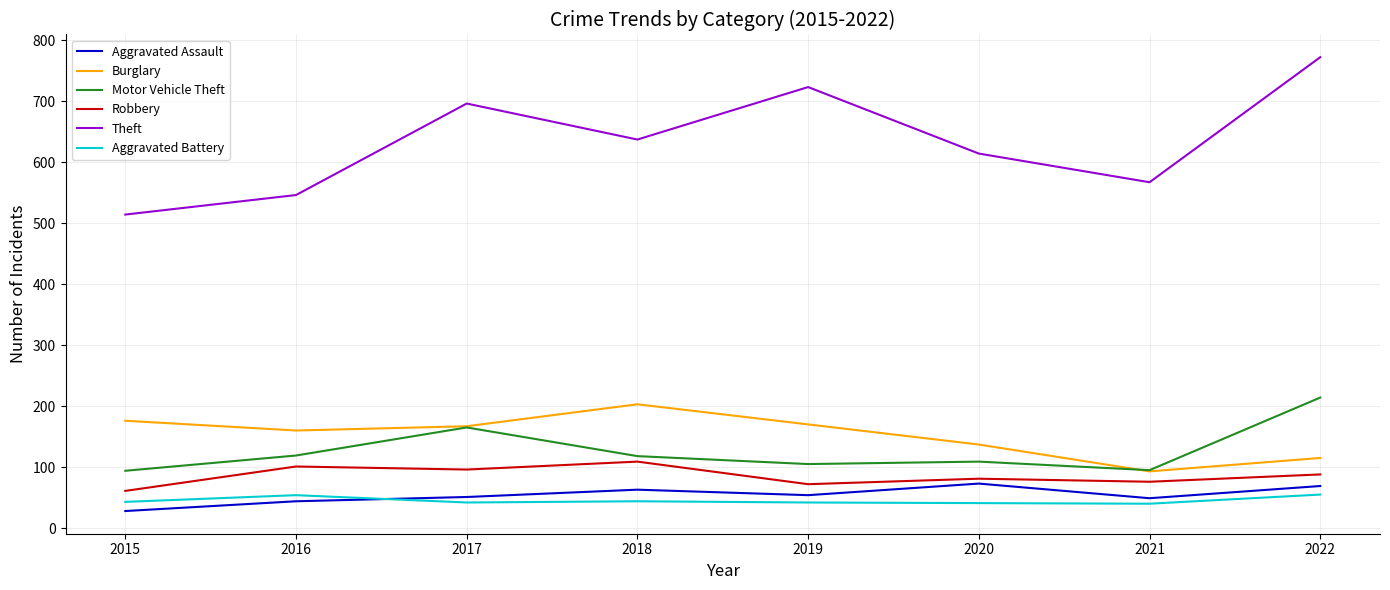

What is the lowest value of the Aggravated Battery series?

40